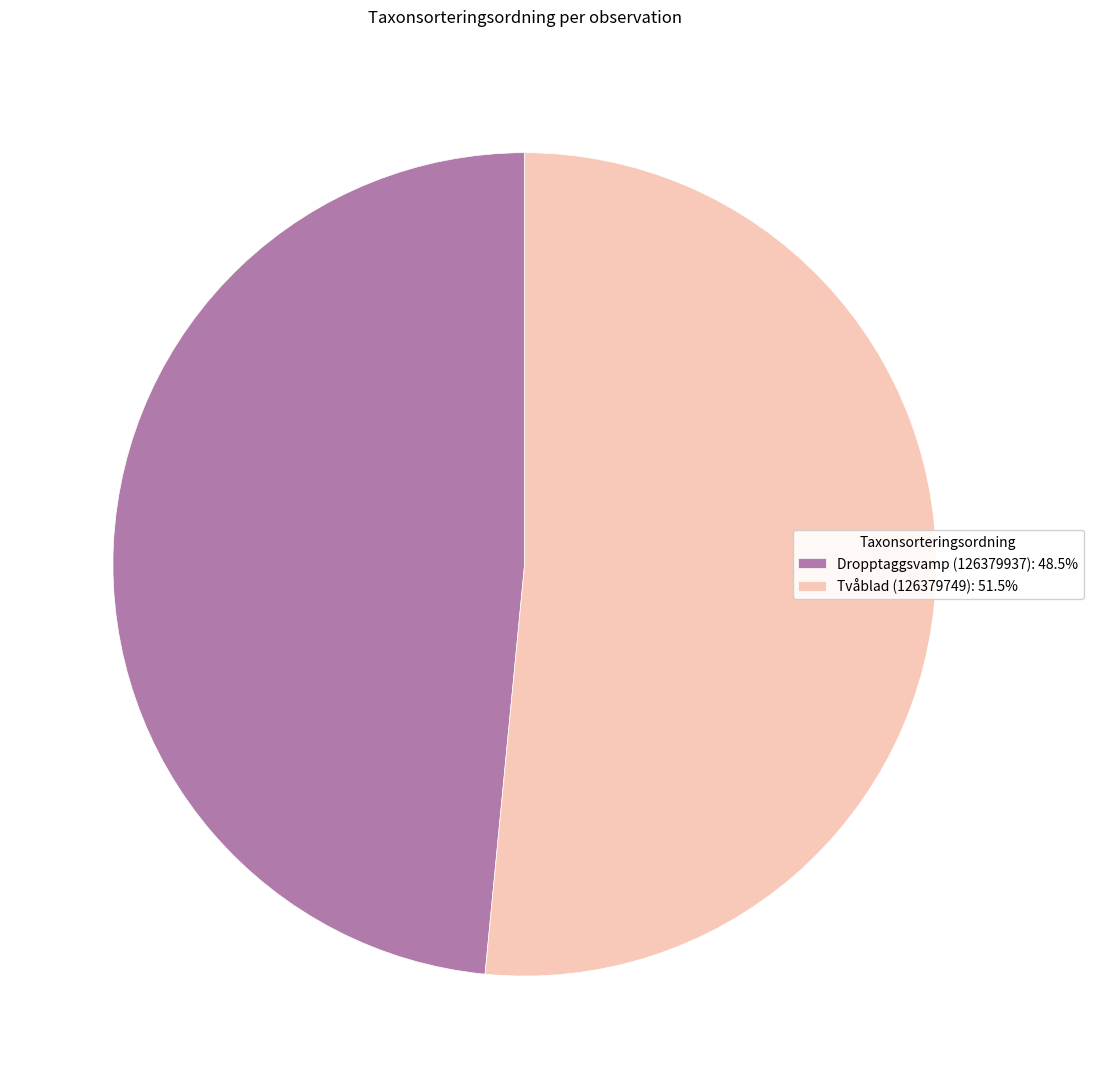

How many slices are in this pie chart?

2